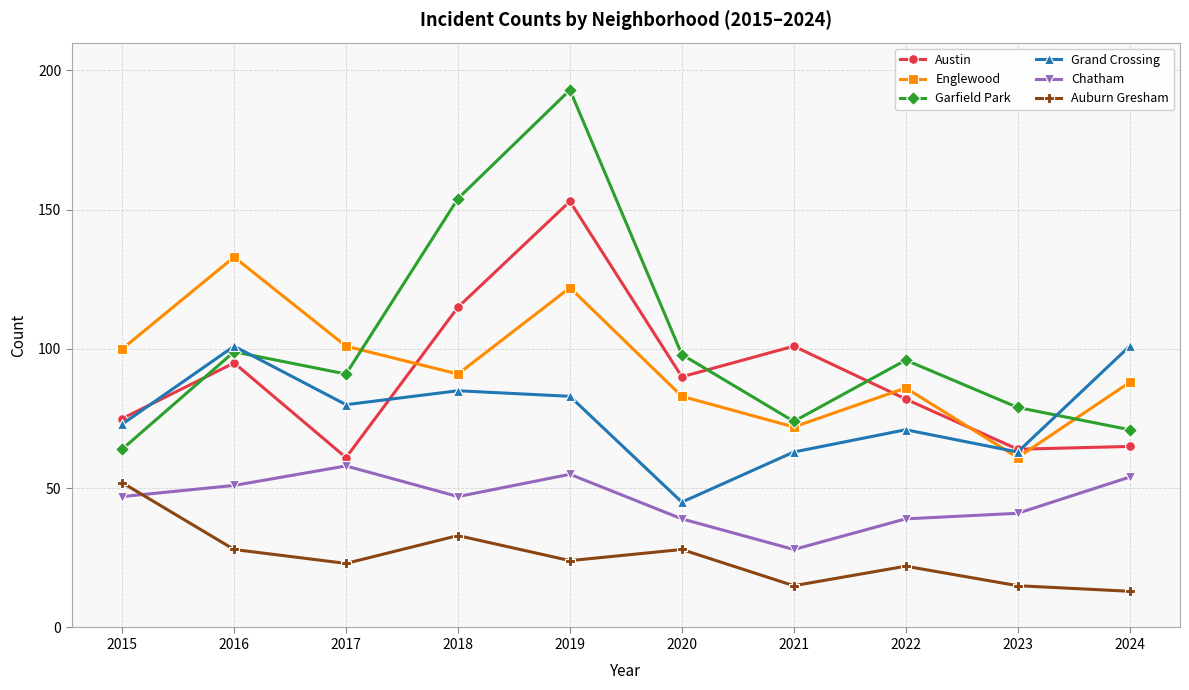

What is the sum of the Chatham values at 2018 and 2023?

88